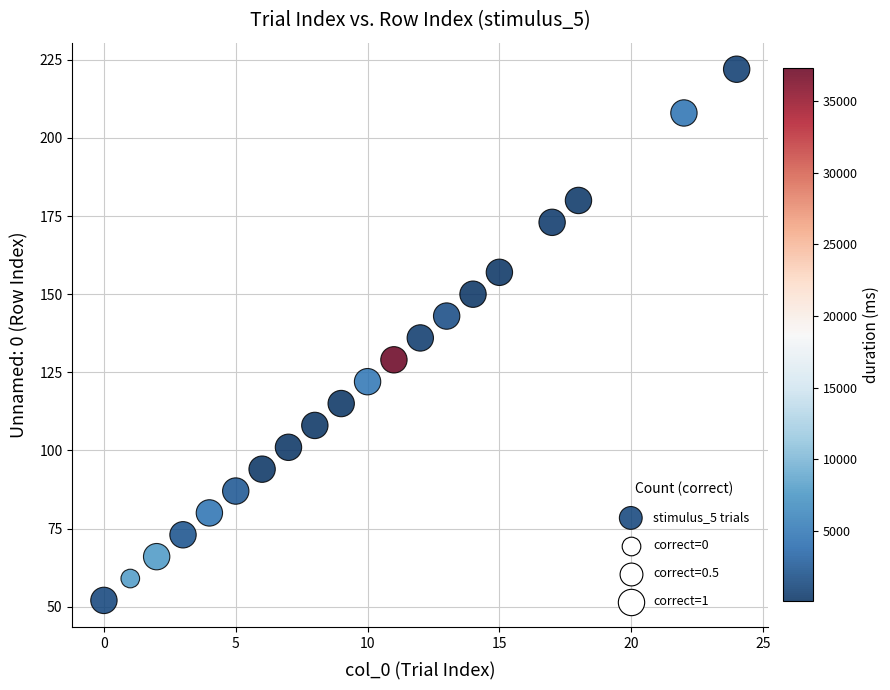

List the coordinates of all points as (Y, X) pairs, reading left to right.

(52, 0)  (59, 1)  (66, 2)  (73, 3)  (80, 4)  (87, 5)  (94, 6)  (101, 7)  (108, 8)  (115, 9)  (122, 10)  (129, 11)  (136, 12)  (143, 13)  (150, 14)  (157, 15)  (173, 17)  (180, 18)  (208, 22)  (222, 24)